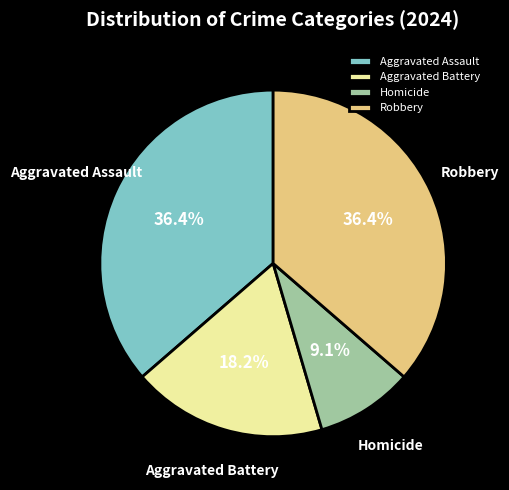

What is the ratio of the value at Homicide to the value at Aggravated Battery?

0.5